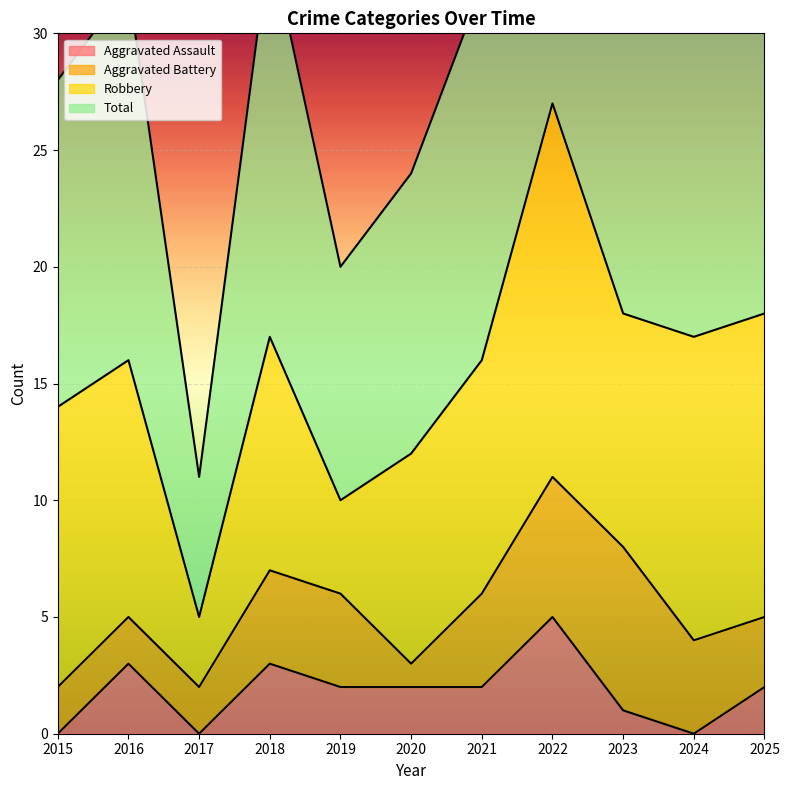

True or false: Total and Aggravated Assault intersect in this chart.

False